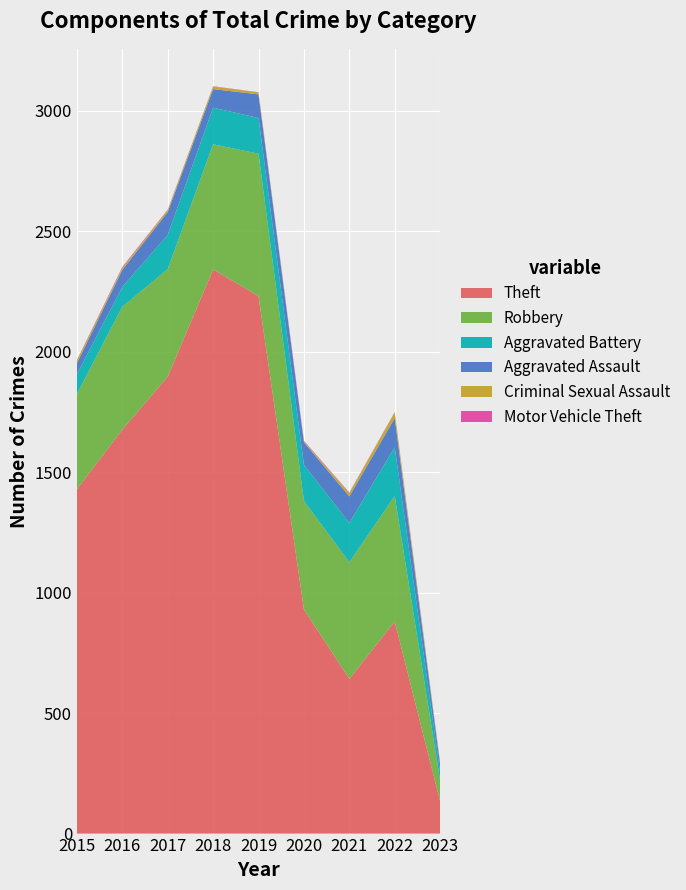

Reading left to right, transcribe all the data shown in this chart.

Theft: 1429	1676	1896	2341	2230	930	642	880	134
Robbery: 395	510	446	519	591	450	484	521	86
Aggravated Battery: 82	82	142	152	148	150	163	202	34
Aggravated Assault: 46	71	95	77	98	94	110	121	33
Criminal Sexual Assault: 12	8	8	11	8	3	14	23	4
Motor Vehicle Theft: 1	4	2	1	1	3	2	2	3